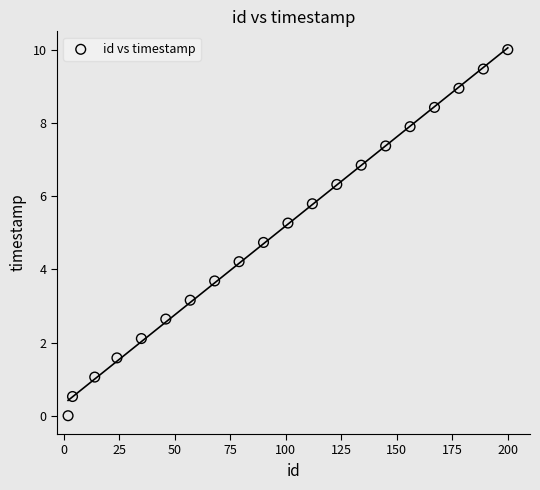

What is the range of Y values (max minus min)?

10.0